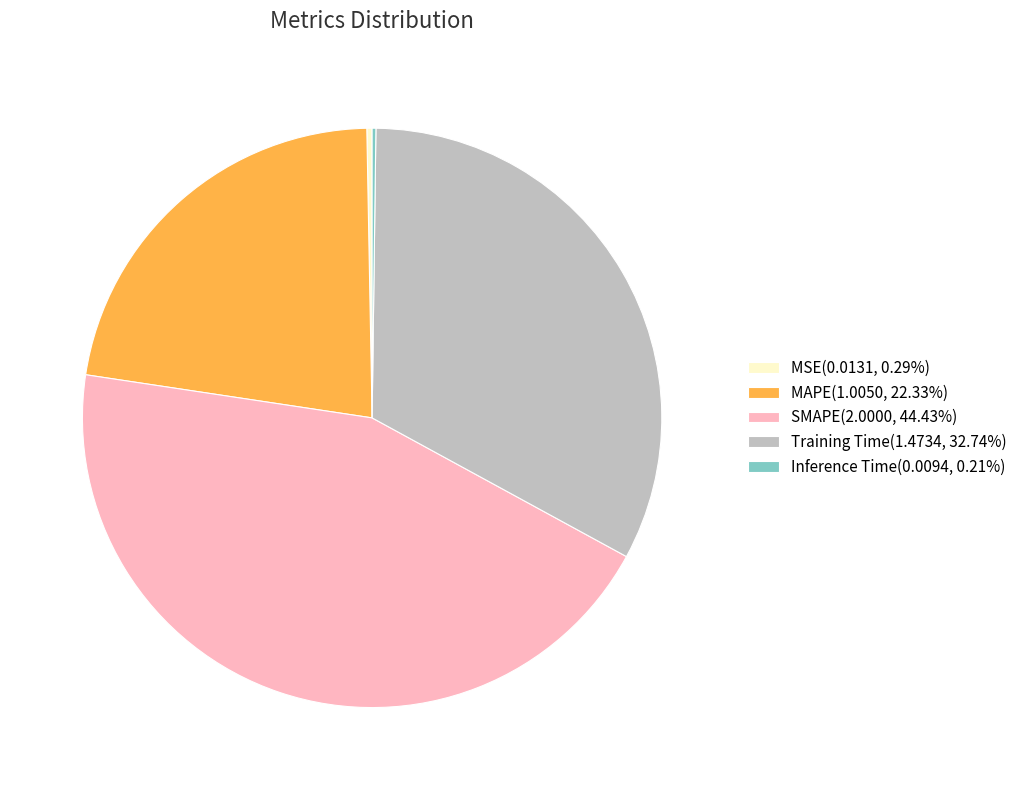

Is there a majority slice in this chart?

No